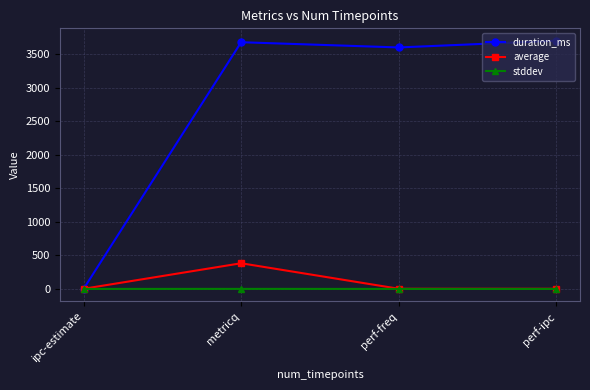

What is the total value across all series at metricq?

4063.6